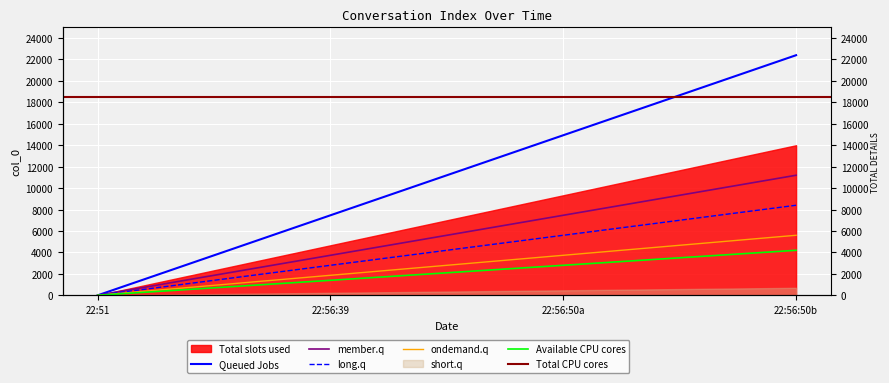

Where is the data nearest to the value 11200?

22:56:50a